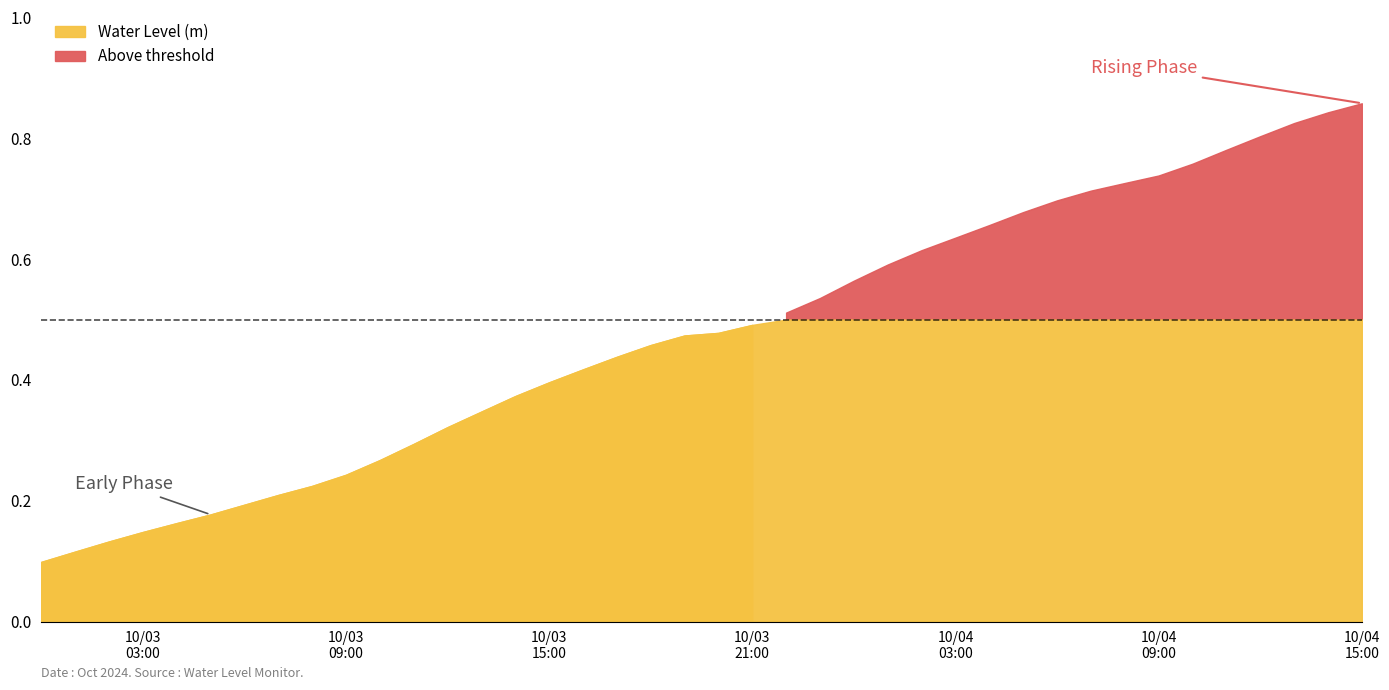

How many lines are shown in the chart?

1